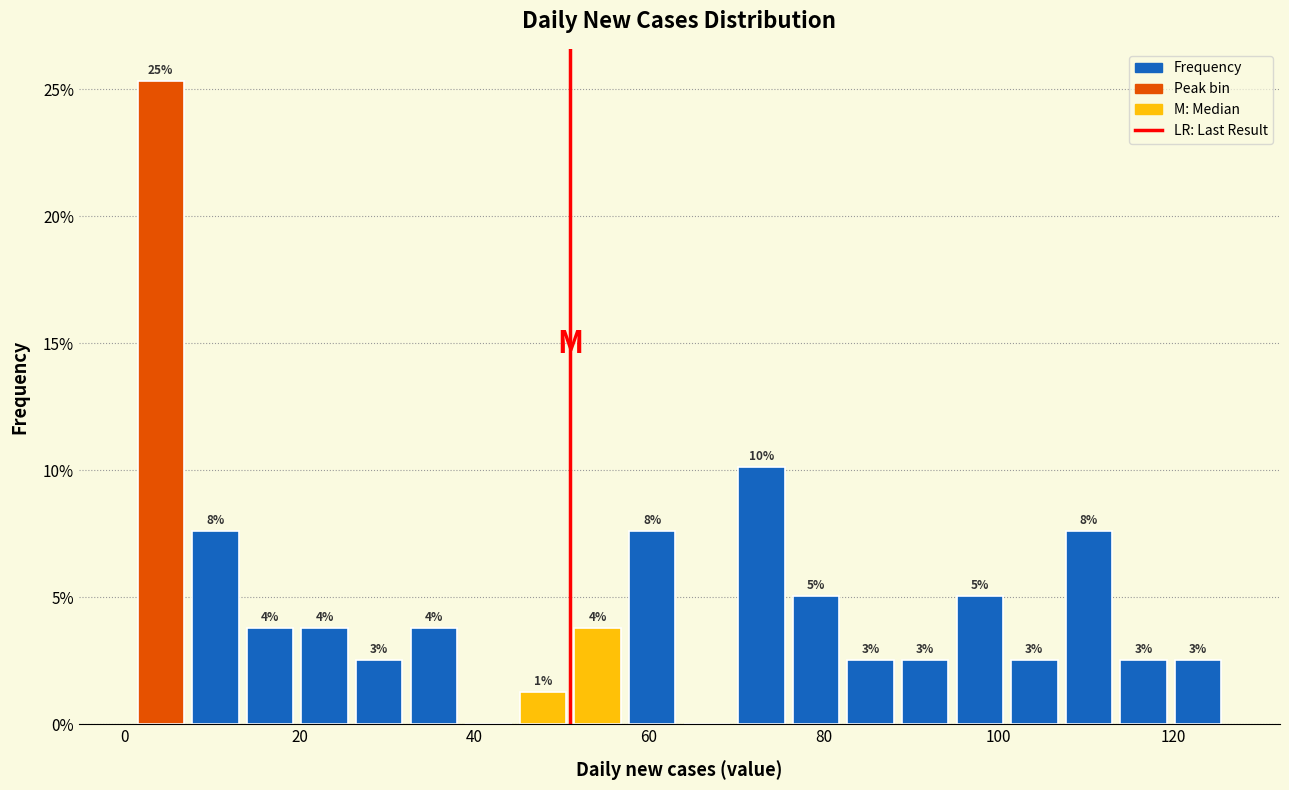

Read against the x-axis, roughly where is the centre of the tallest bar?

4